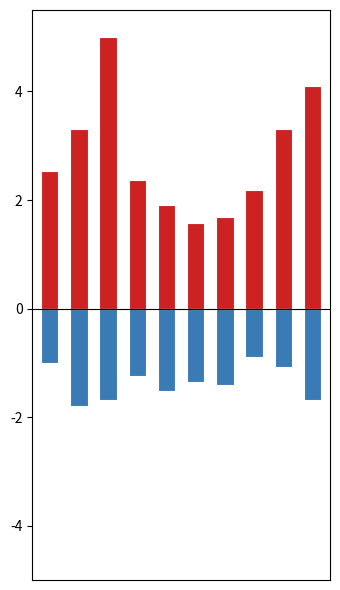

Which series has the widest spread of values?

Robbery